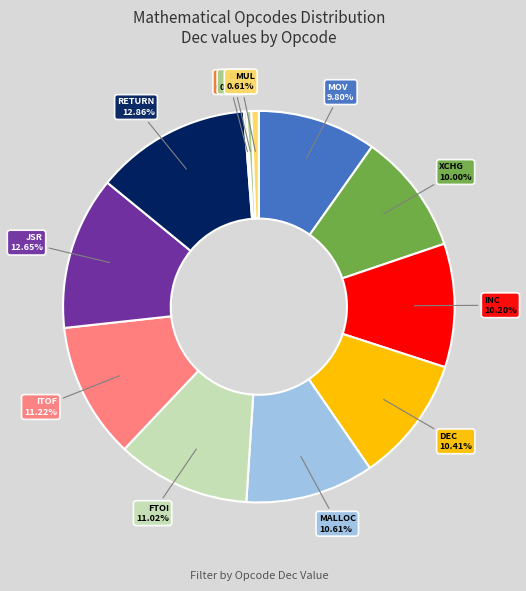

Approximately how many times larger is the value at INC compared to MUL?

16.7